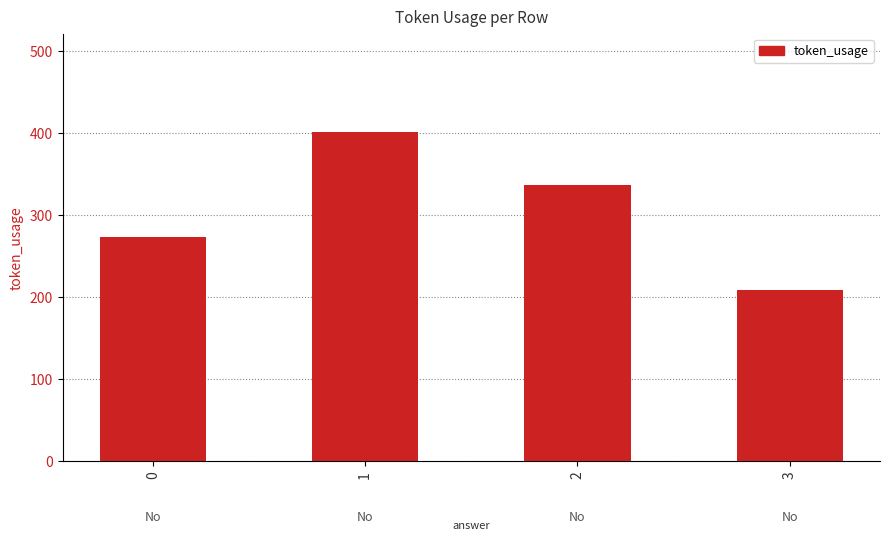

Reading right to left, transcribe all the data shown in this chart.

209	337	401	273